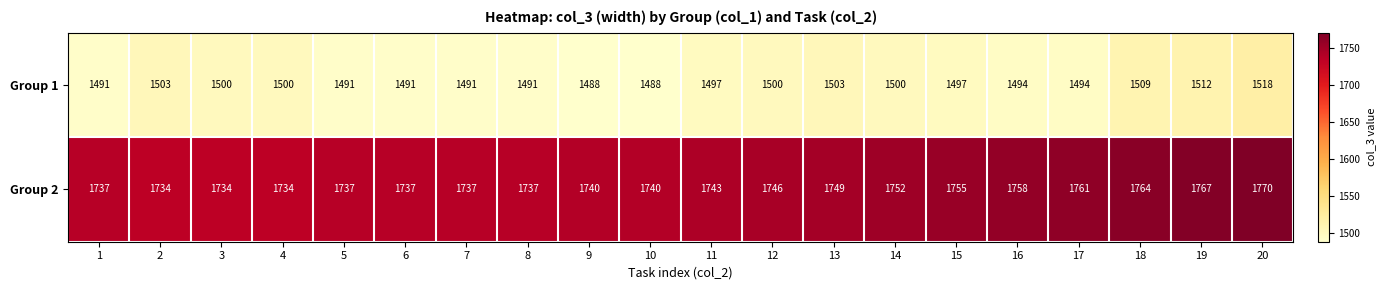

True or false: Group 2 has a value of 2747 at 3.

False